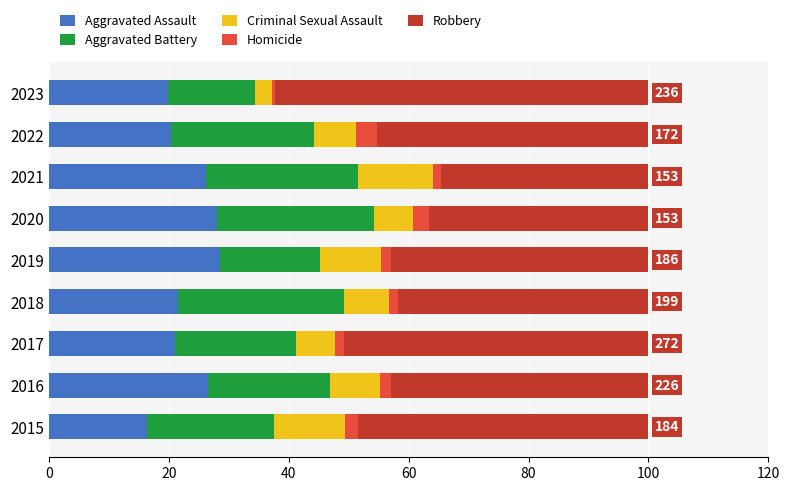

What is the average value of the Aggravated Assault series?

23.2